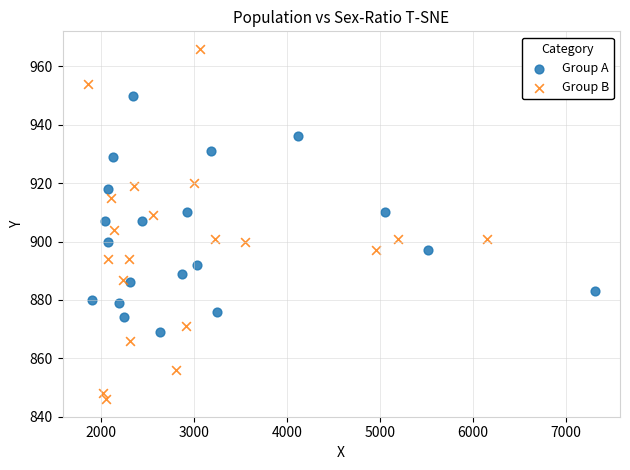

Which series reaches the minimum Y coordinate?

Group B